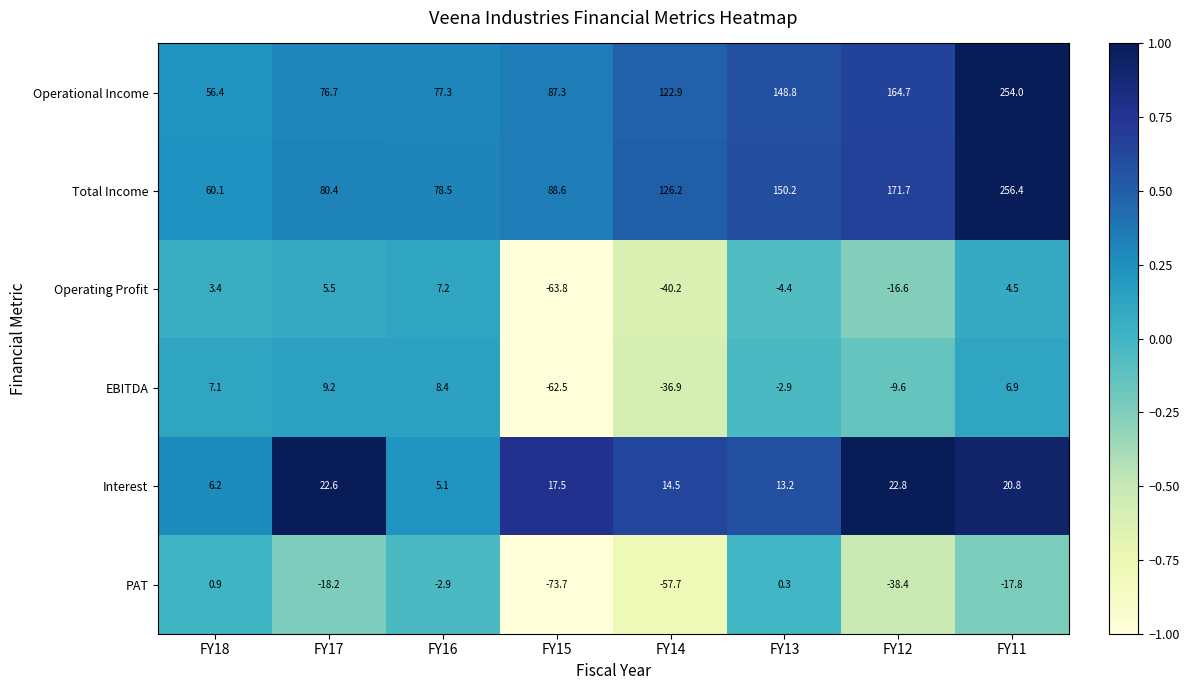

At which category does the chart reach its peak across all series?

FY11